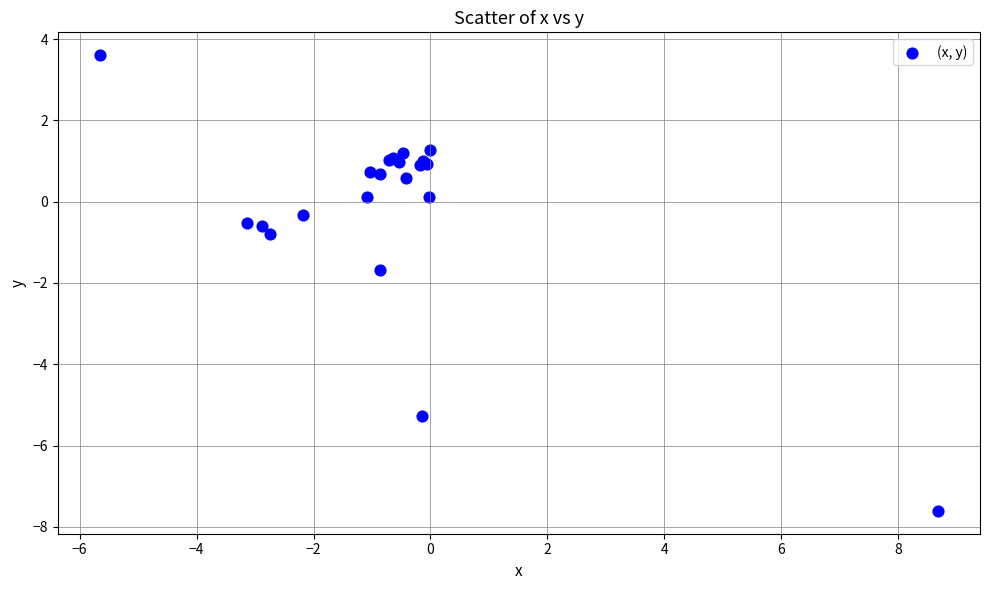

What Y value in the scatter plot is closest to -2?

-1.7